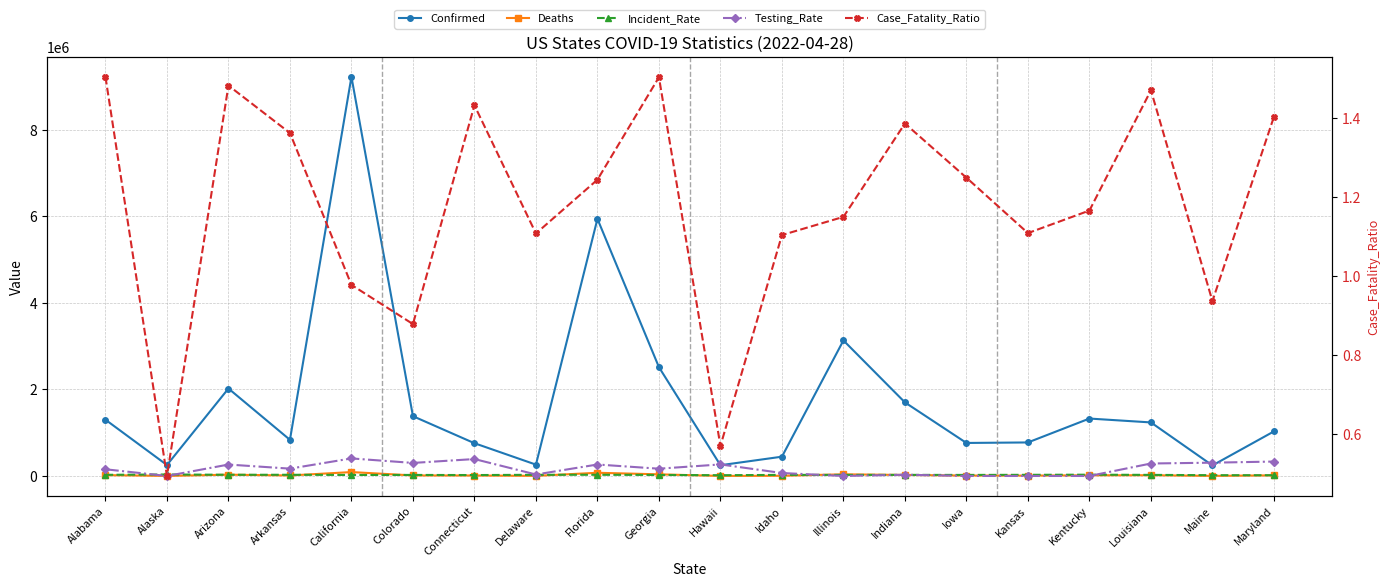

What is the value of the Testing_Rate point at the 3rd from the left?

264003.9